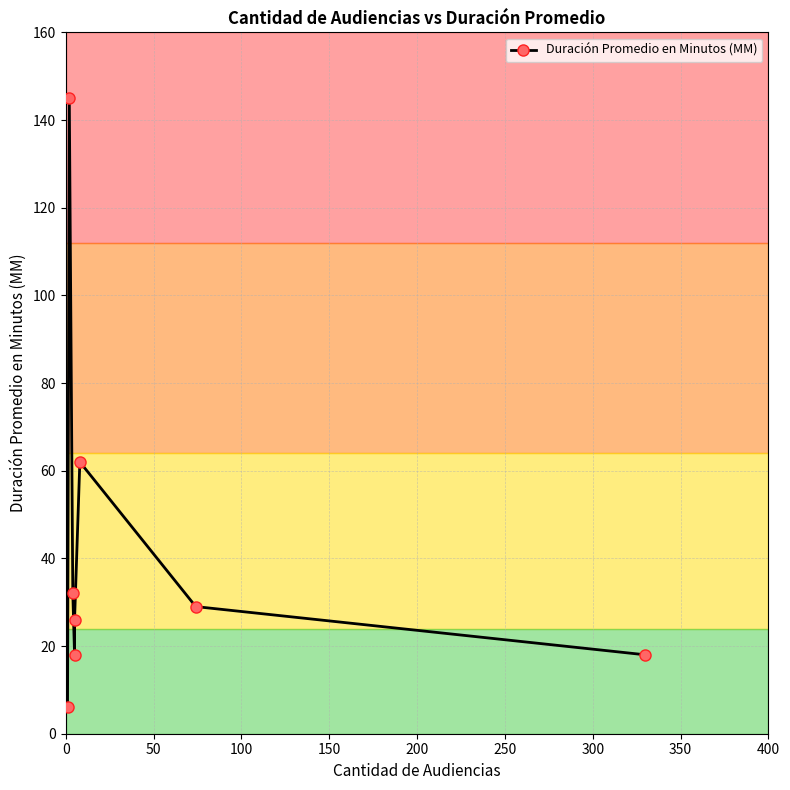

How many interior local valleys (lower than both neighbors) does the data have?

1